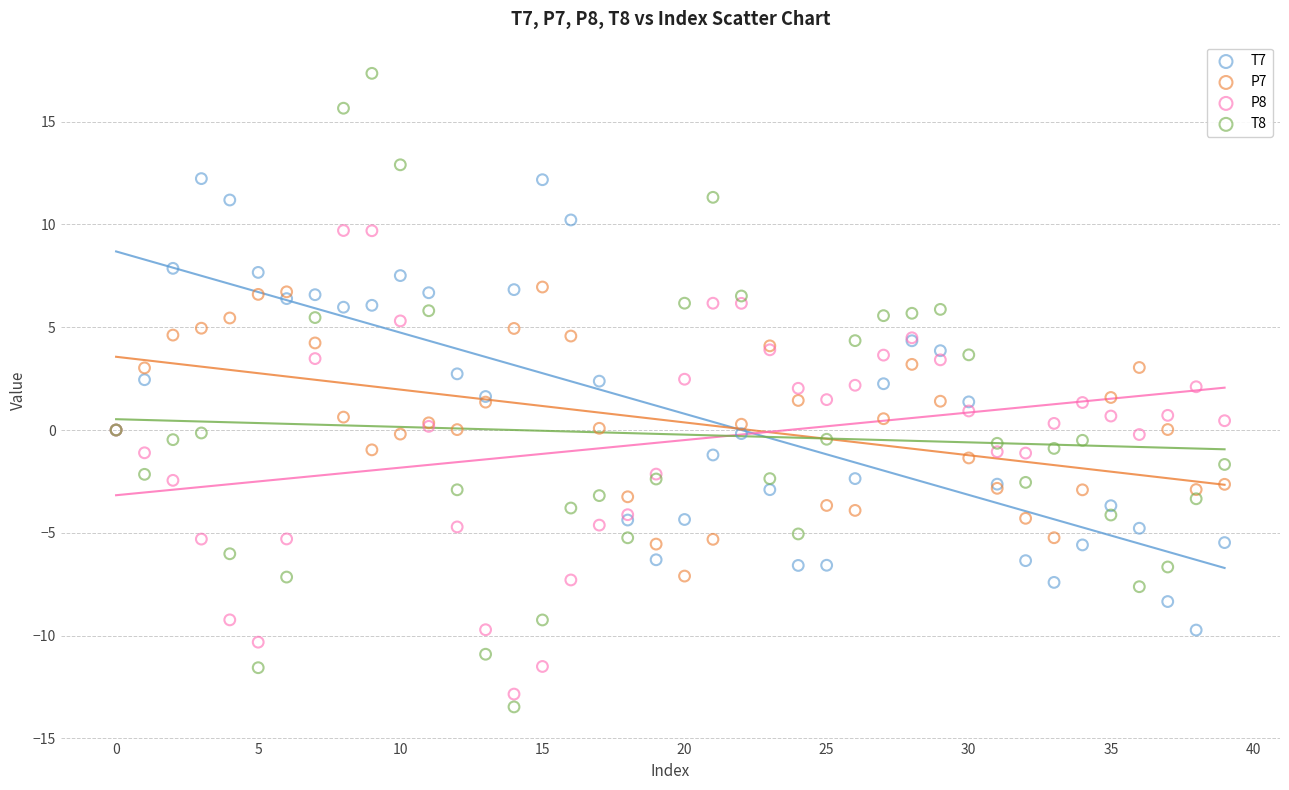

Which series has the largest Y range (max minus min)?

T8